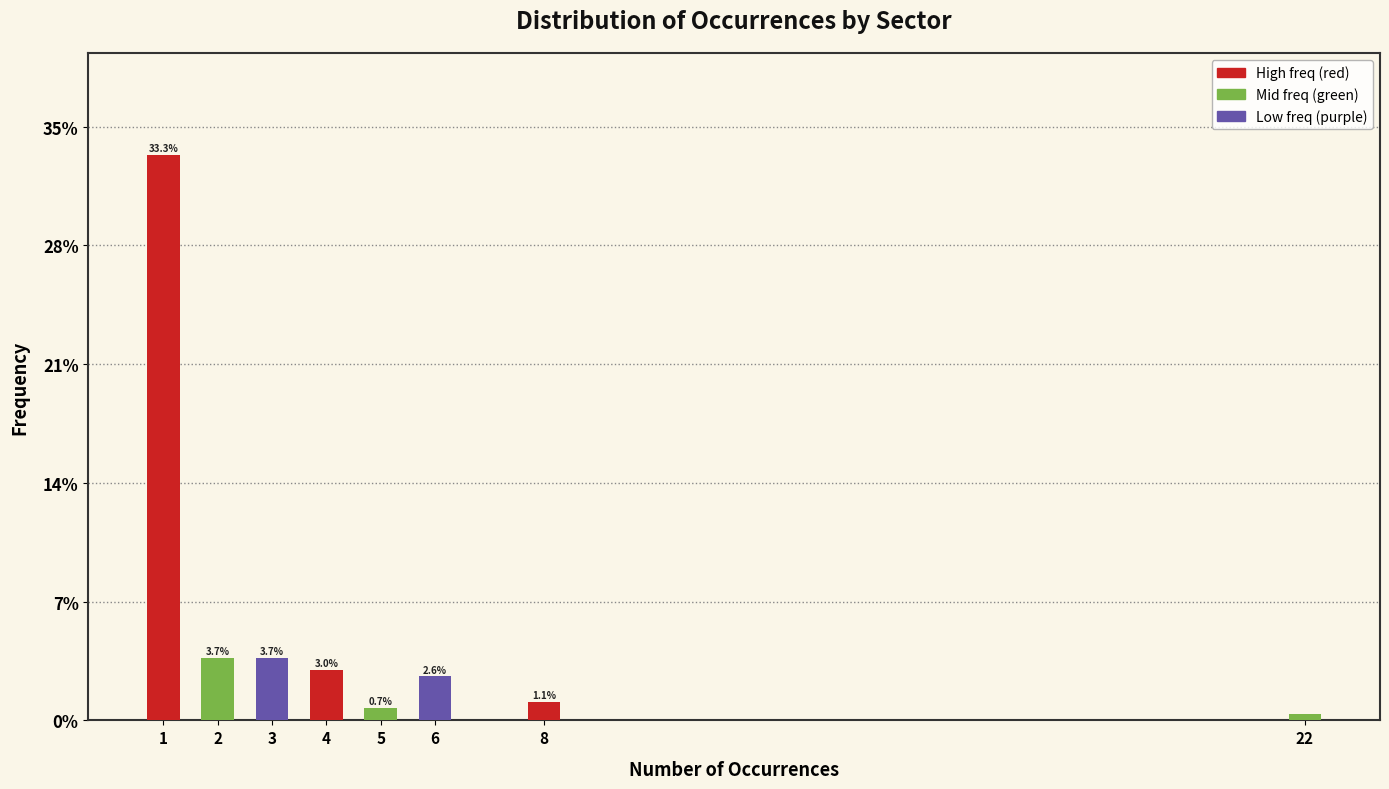

What is the greatest value displayed?

33.3